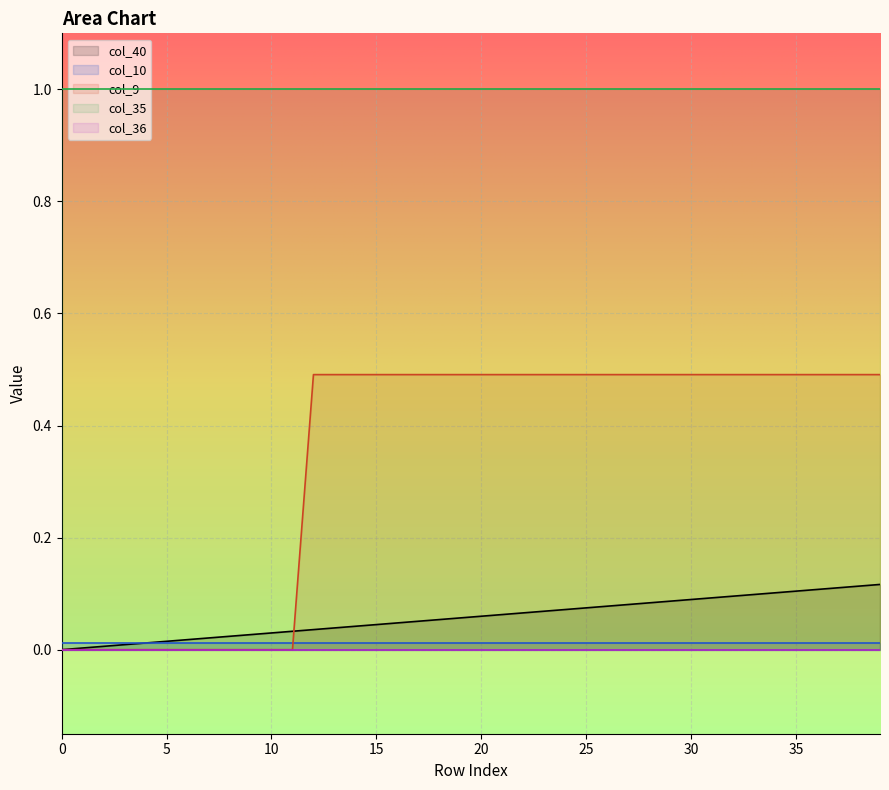

What is the sum of all col_40 values?

2.3